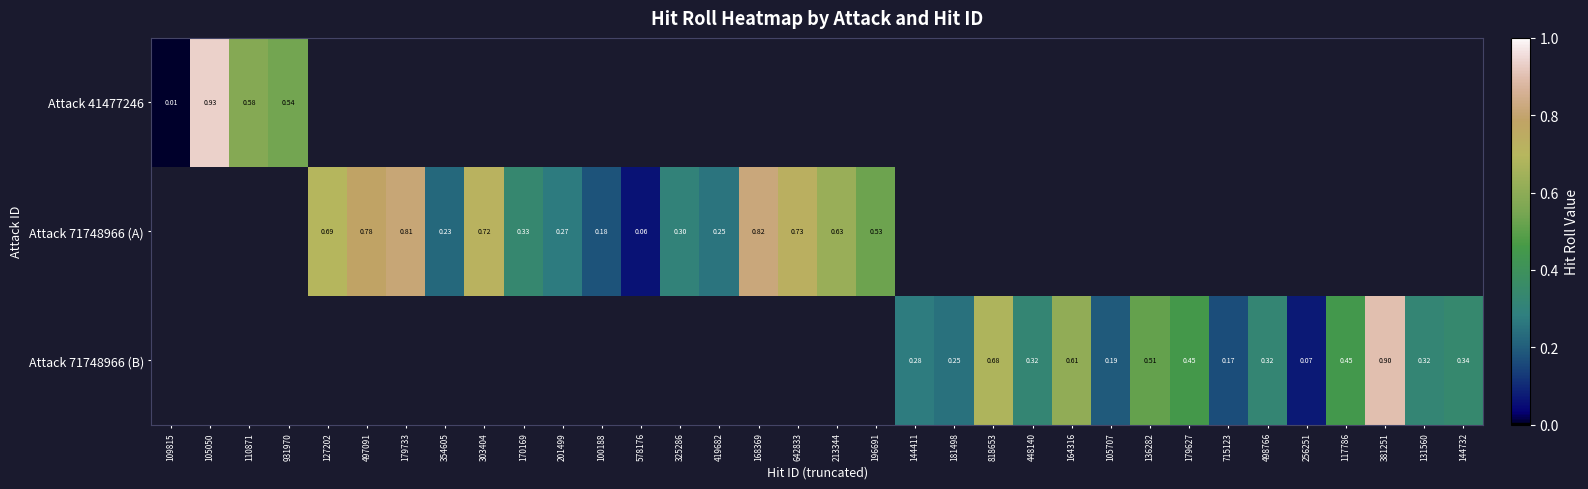

At how many categories does at least one series exceed 0?

34